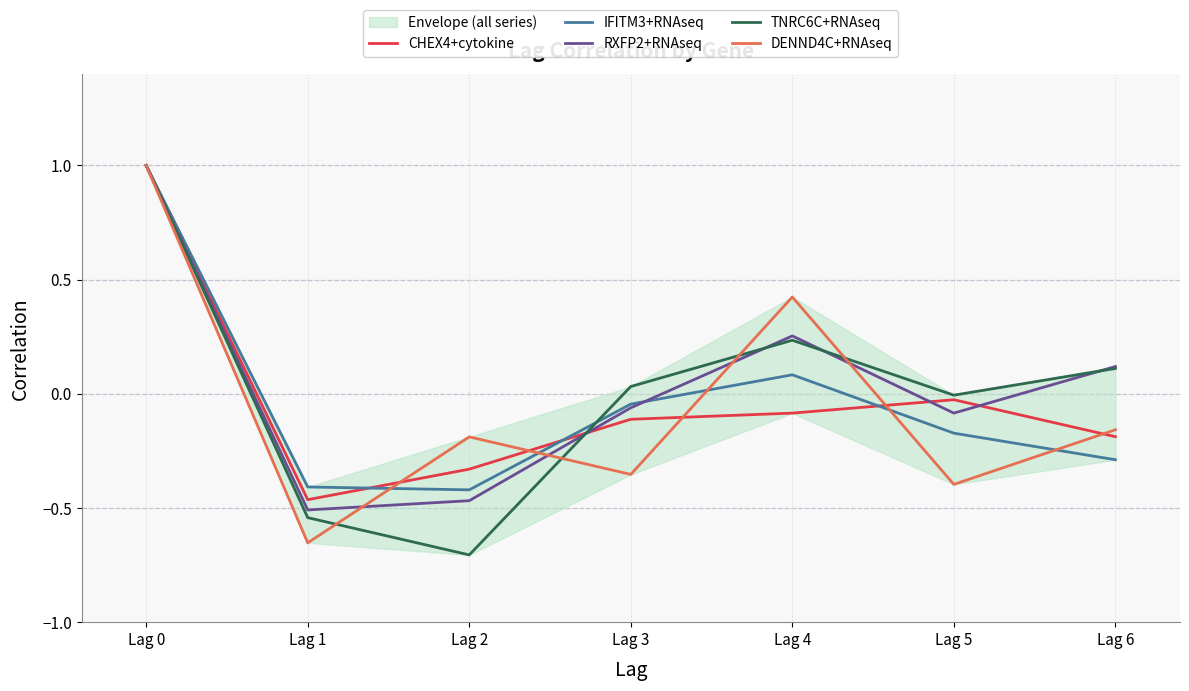

What is the spread (max minus min) of values at Lag 6?

0.4